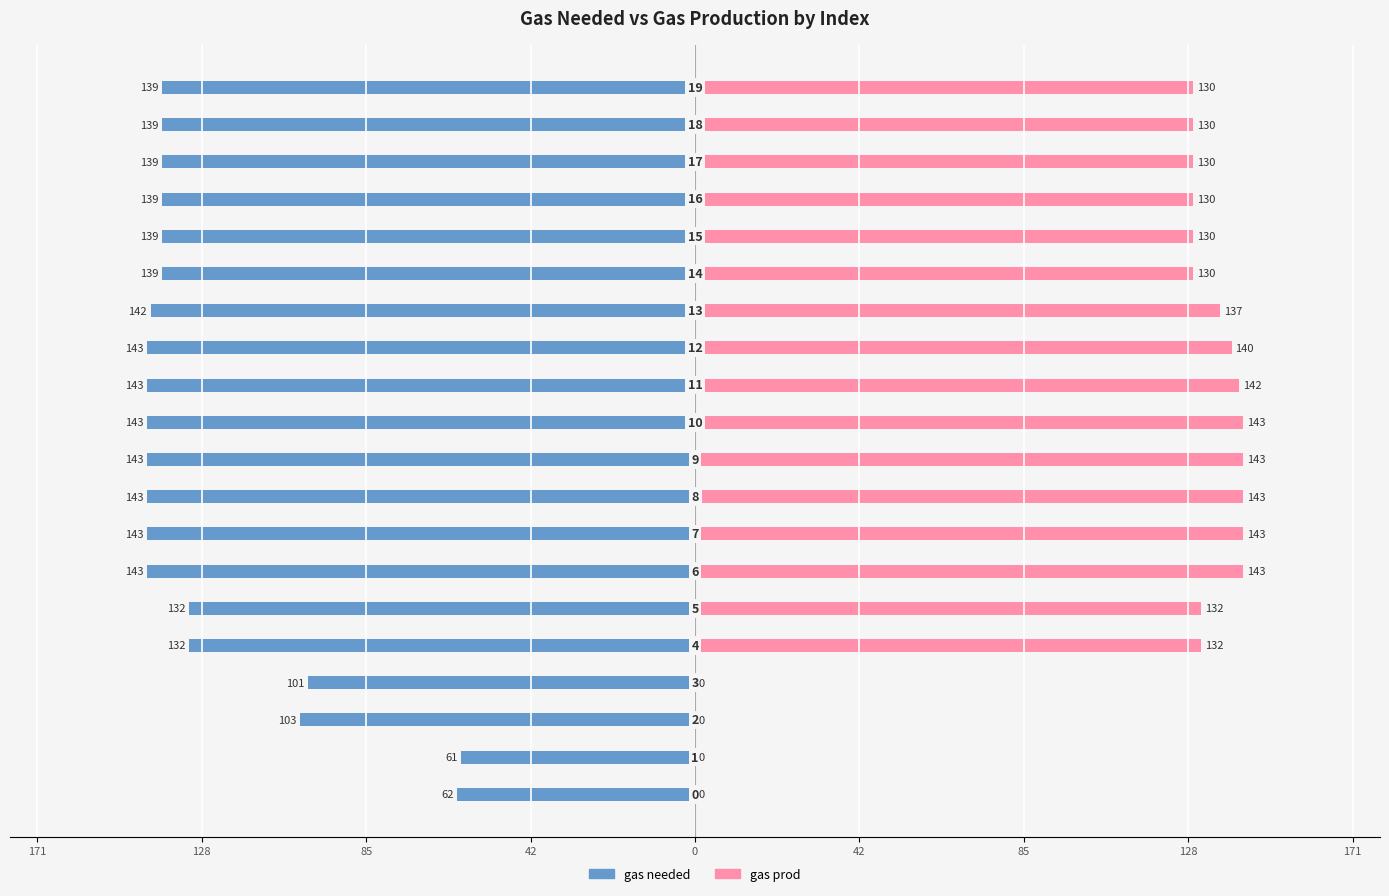

What value does the gas needed series have at 42, to the nearest 5?

-100